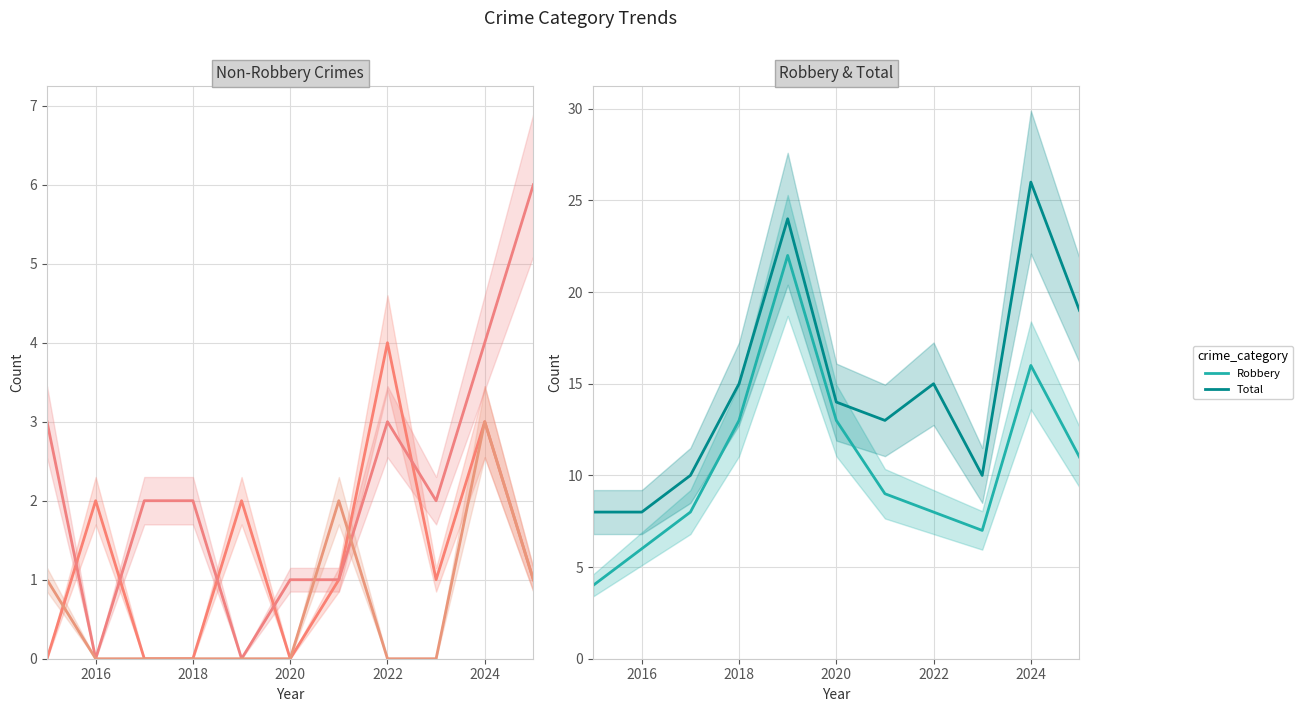

True or false: Robbery and Total cross at least once.

False